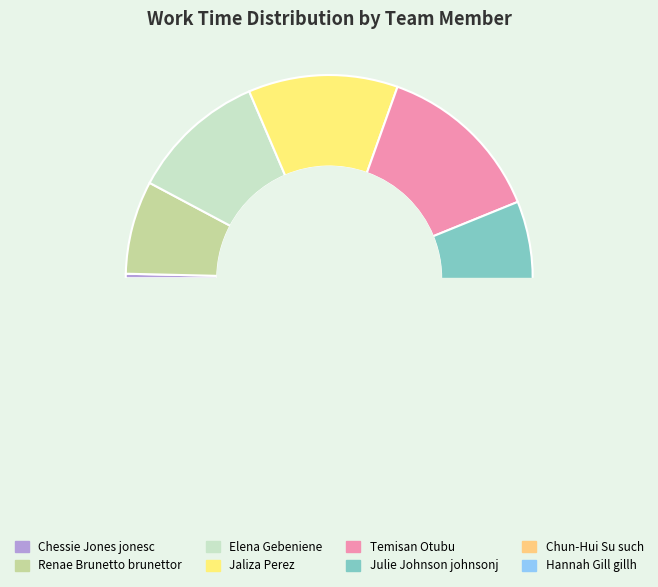

What is the smallest slice in the pie chart?

Chessie Jones jonesc